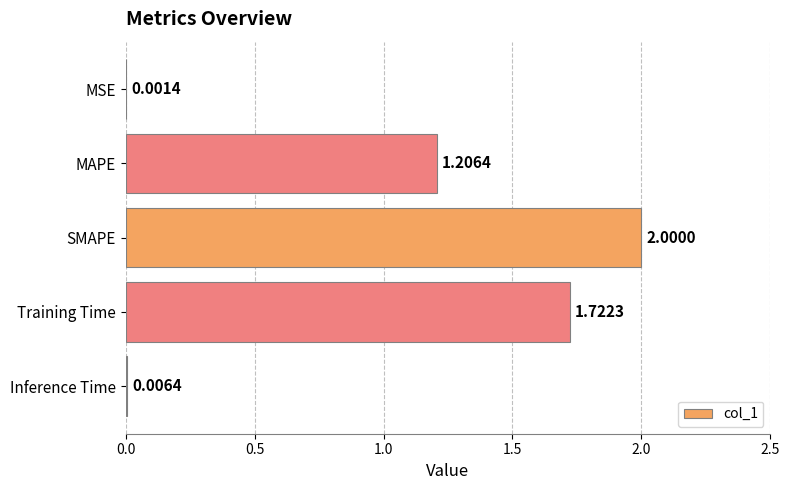

What is the sum of all values?

4.9